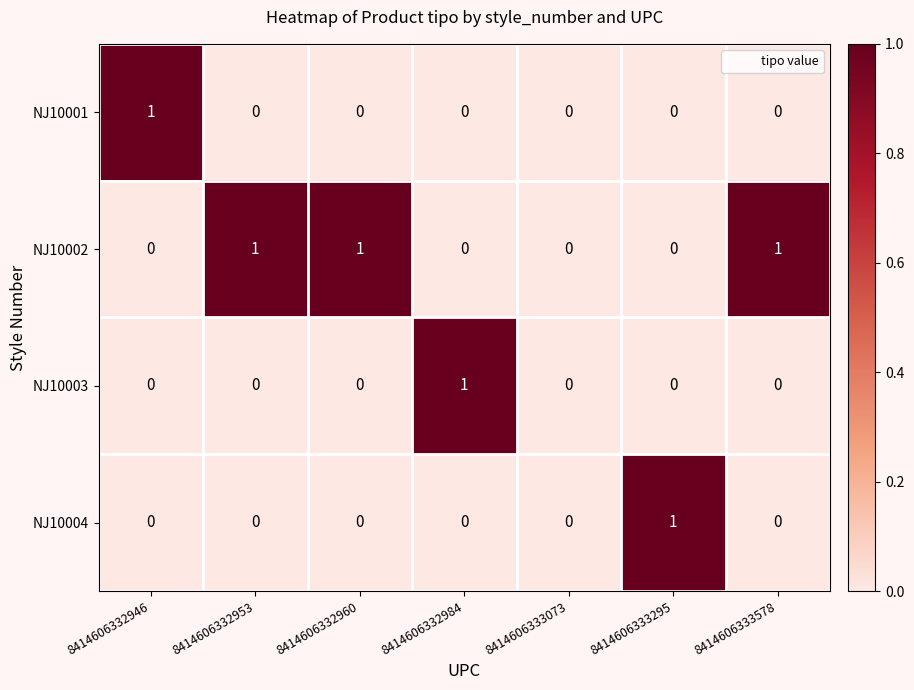

Reading right to left, transcribe all the data shown in this chart.

NJ10001: 0	0	0	0	0	0	1
NJ10002: 1	0	0	0	1	1	0
NJ10003: 0	0	0	1	0	0	0
NJ10004: 0	1	0	0	0	0	0